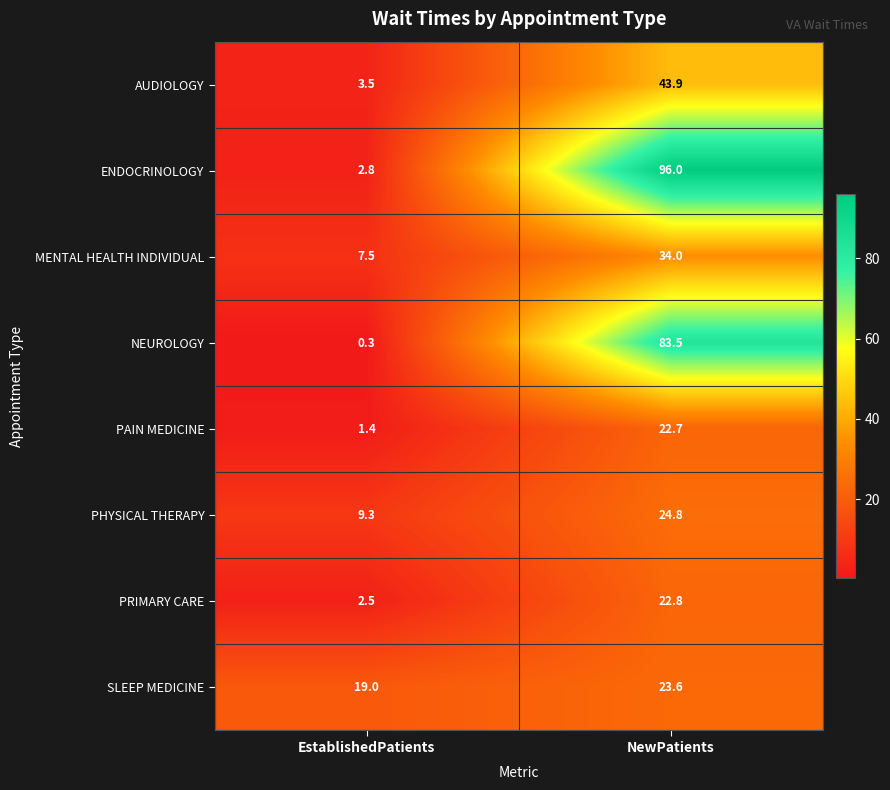

What is the spread (max minus min) of values at EstablishedPatients?

18.7